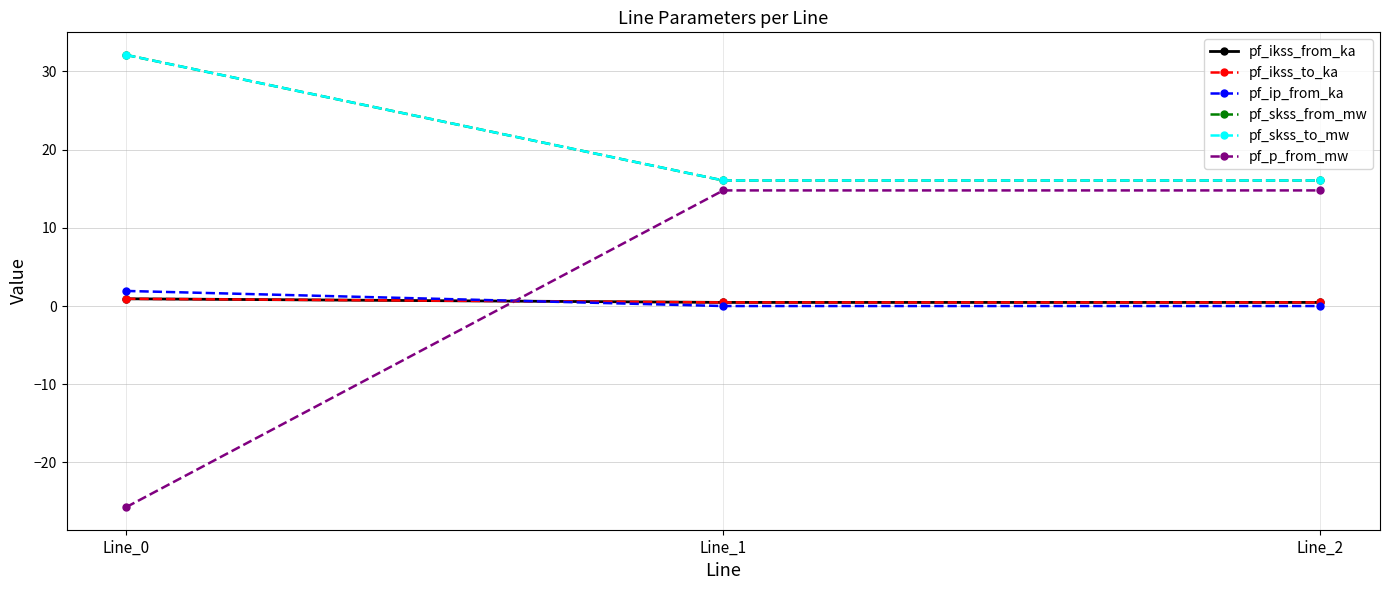

At which category is the sum across all series the highest?

Line_1